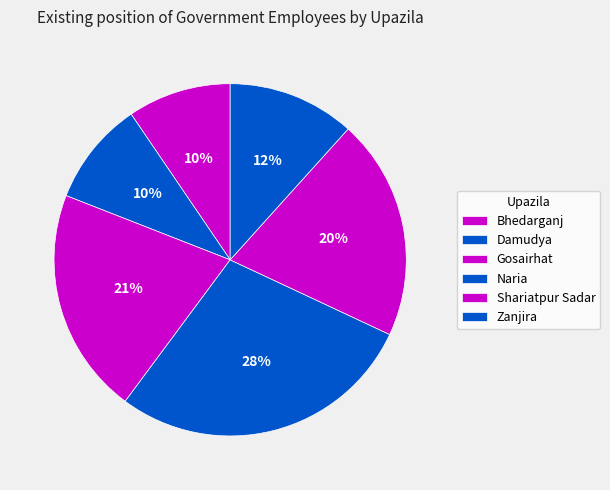

How many segments does this pie chart have?

6